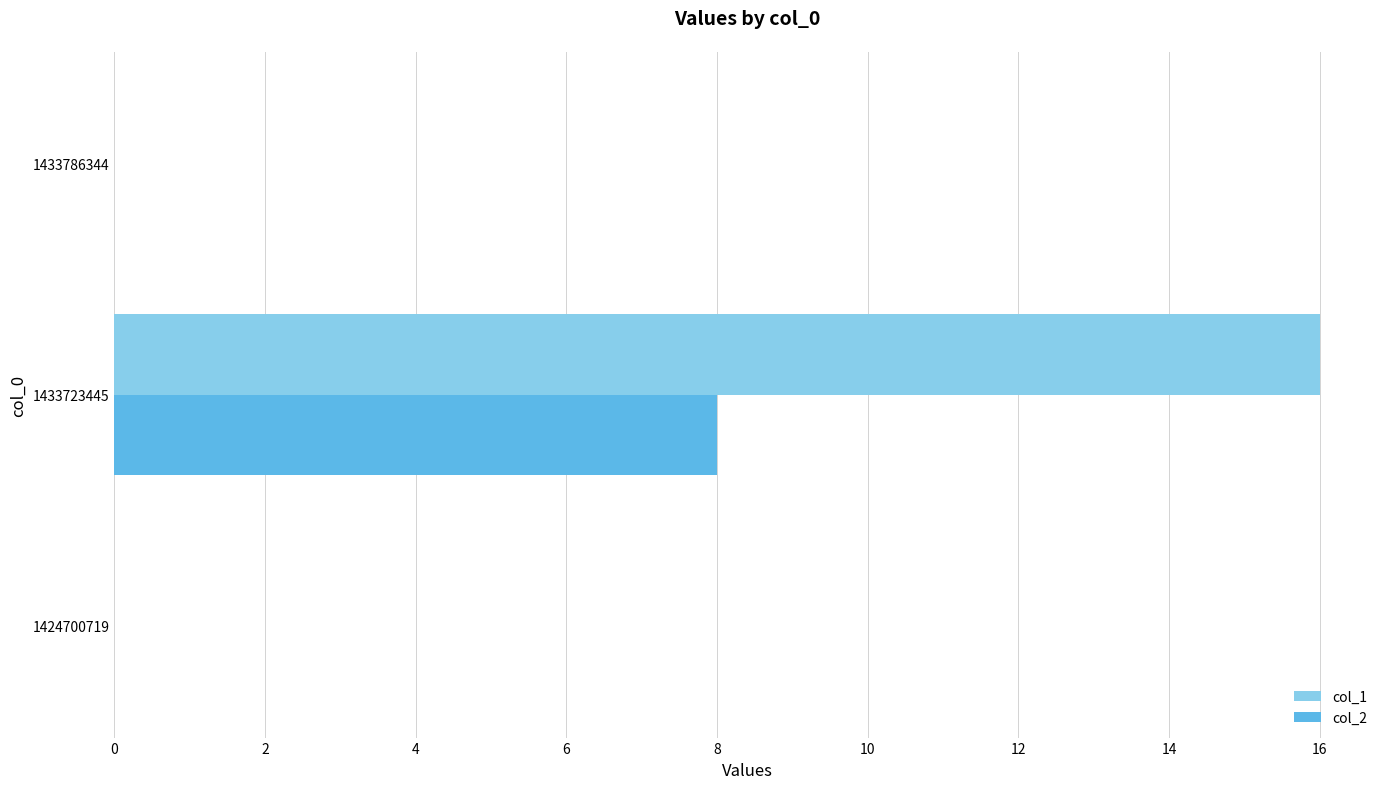

Which series has the widest spread of values?

col_1